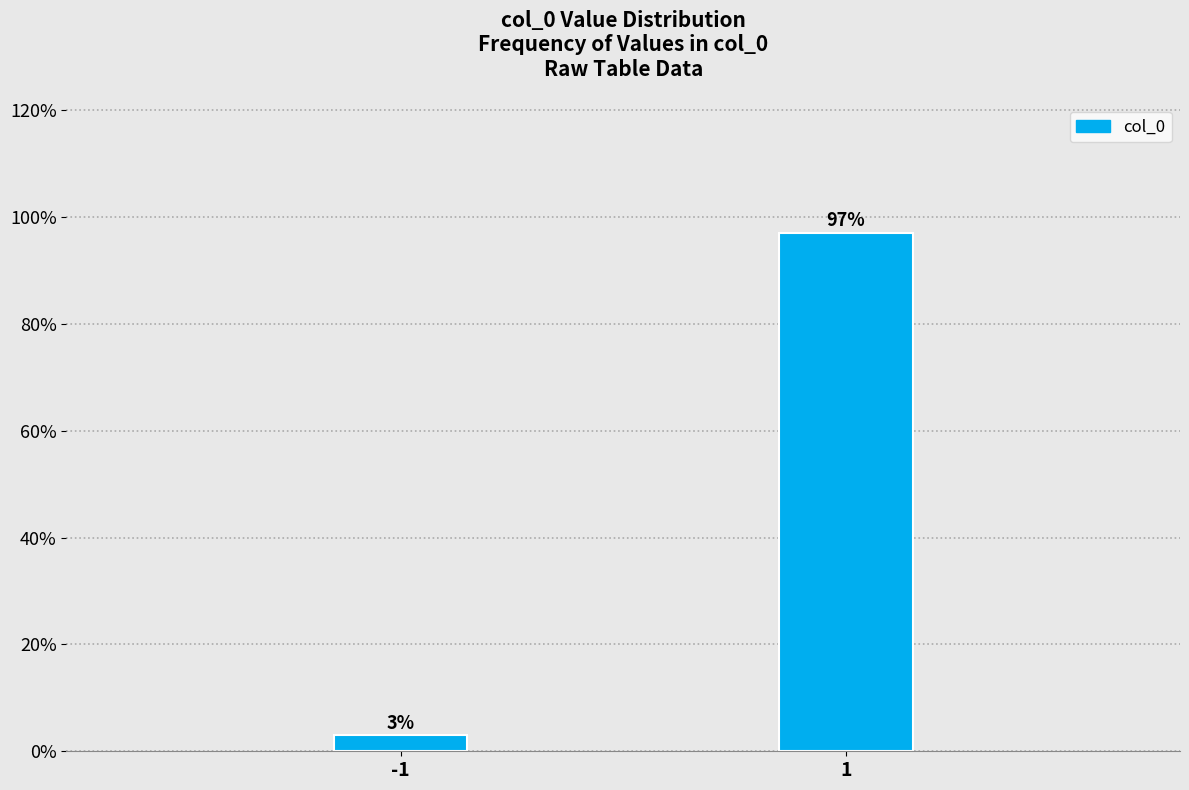

Reading right to left, extract all data points from this chart.

97.0	3.0